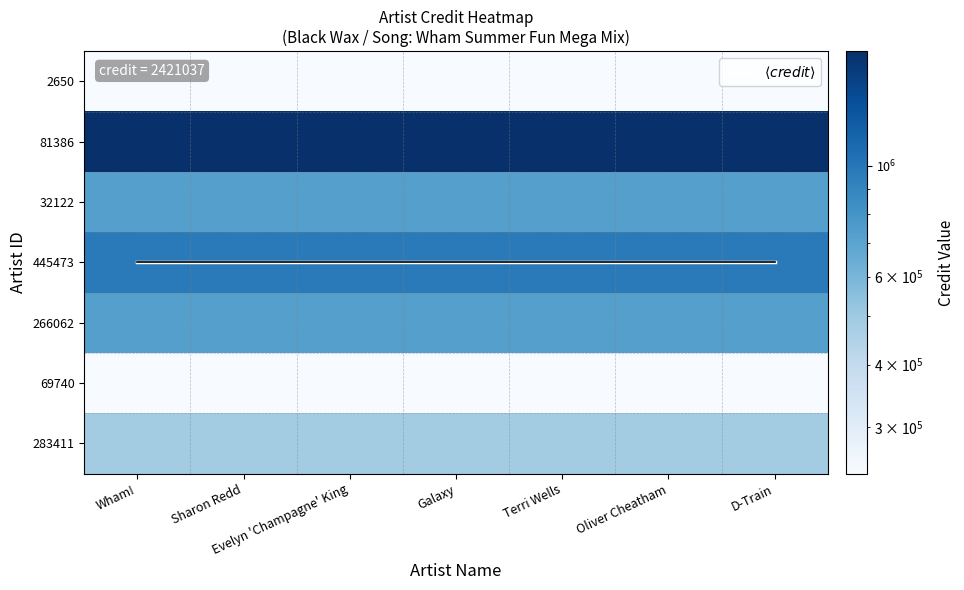

What is the total value across all series at Oliver Cheatham?

5084180.7